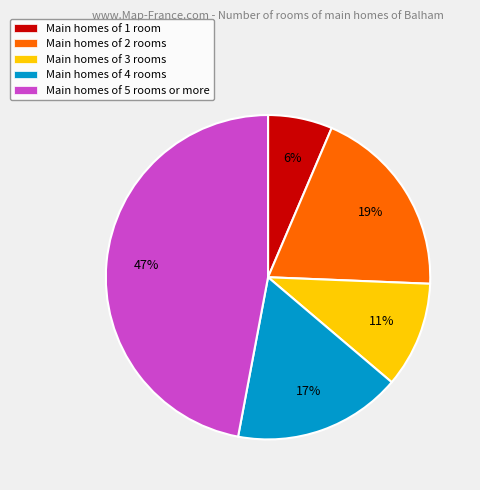

To the nearest percent, what portion does Main homes of 1 room represent?

6%